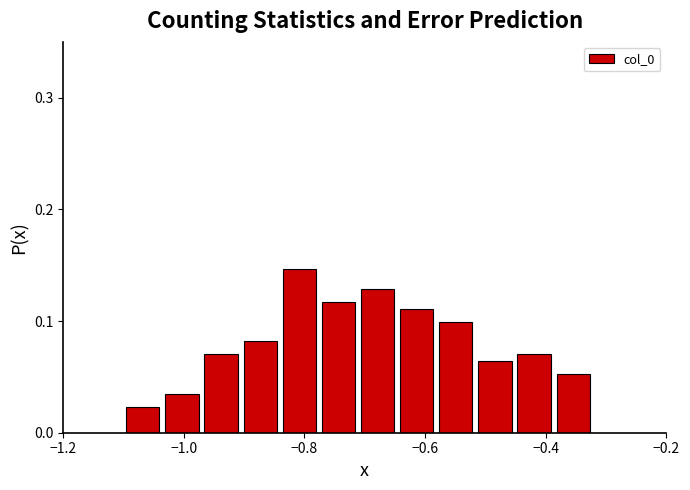

Around what value on the x-axis is the tallest bar? Give the approximate position of its centre, as read against the axis.

-0.80